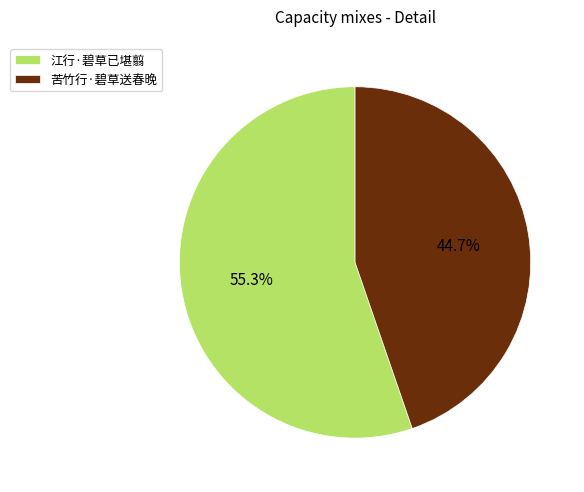

Which slice is the largest?

江行·碧草已堪翦